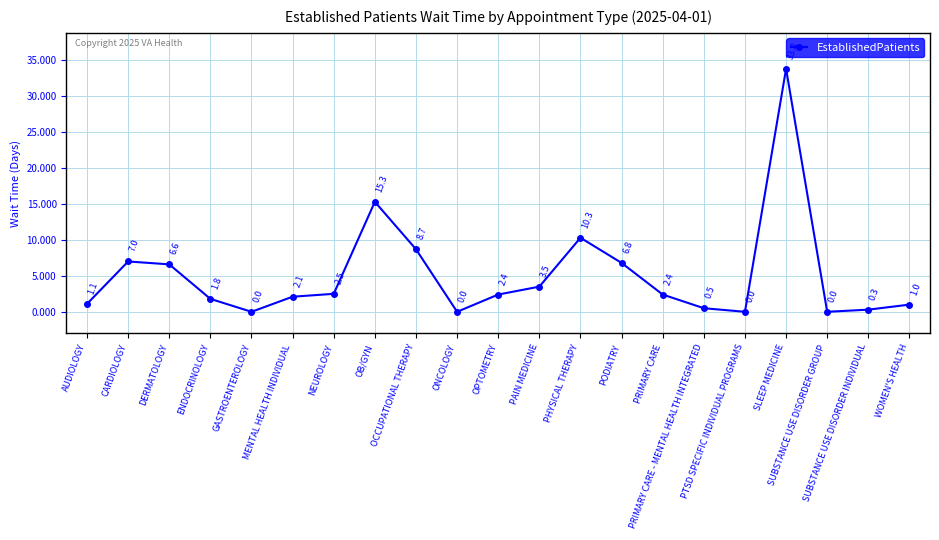

Reading left to right, transcribe all the data shown in this chart.

AUDIOLOGY=1.1	CARDIOLOGY=7.0	DERMATOLOGY=6.6	ENDOCRINOLOGY=1.8	GASTROENTEROLOGY=0.0	MENTAL HEALTH INDIVIDUAL=2.1	NEUROLOGY=2.5	OB/GYN=15.3	OCCUPATIONAL THERAPY=8.7	ONCOLOGY=0.0	OPTOMETRY=2.4	PAIN MEDICINE=3.5	PHYSICAL THERAPY=10.3	PODIATRY=6.8	PRIMARY CARE=2.4	PRIMARY CARE - MENTAL HEALTH INTEGRATED=0.5	PTSD SPECIFIC INDIVIDUAL PROGRAMS=0.0	SLEEP MEDICINE=33.8	SUBSTANCE USE DISORDER GROUP=0.0	SUBSTANCE USE DISORDER INDIVIDUAL=0.3	WOMEN'S HEALTH=1.0